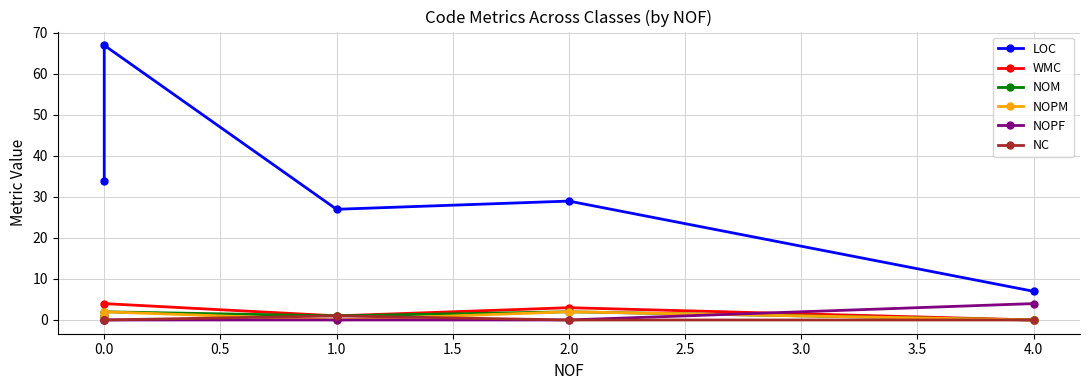

True or false: WMC and LOC intersect in this chart.

False